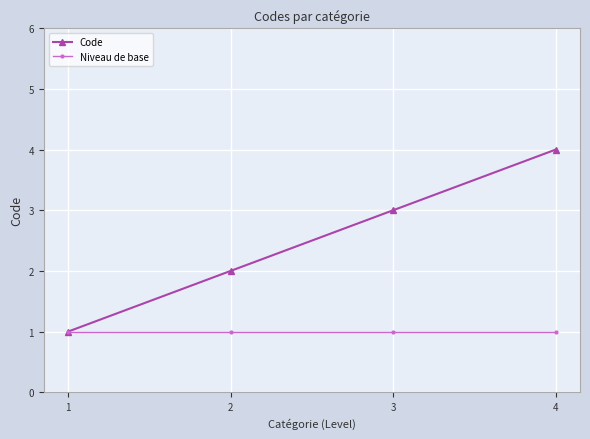

Which series changed the most between 3 and 4?

Code